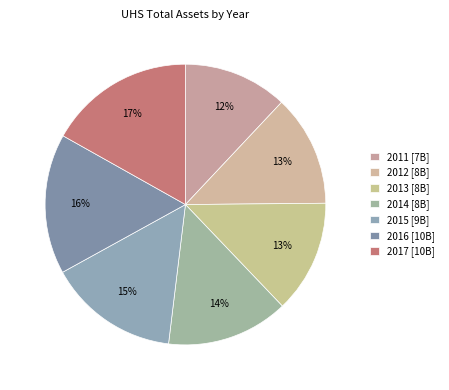

To the nearest percent, what is the difference between the 2015 and 2017 slice percentages?

2%